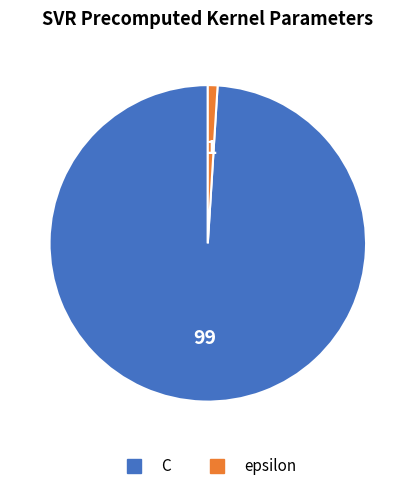

How many segments does this pie chart have?

2